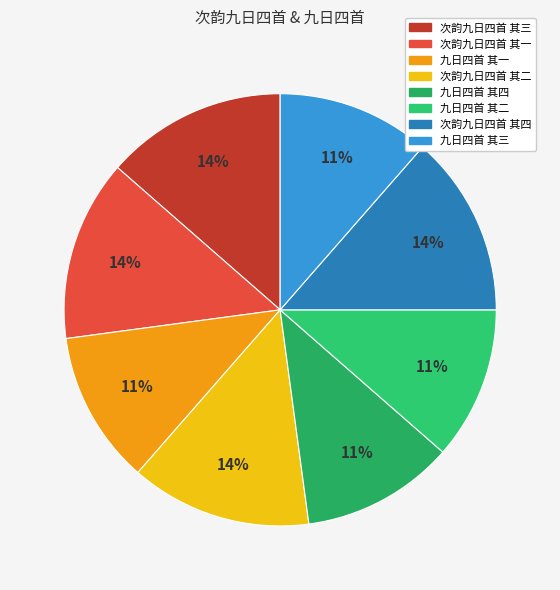

Which slice is the largest?

次韵九日四首 其四